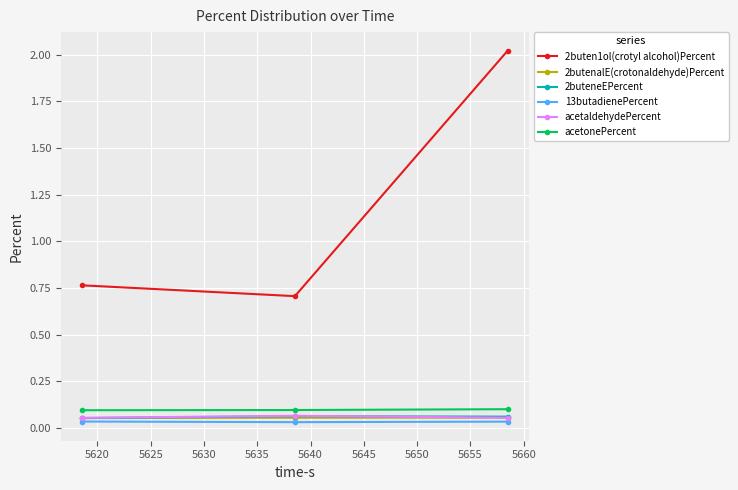

What is the lowest value of the 2buten1ol(crotyl alcohol)Percent series?

0.7